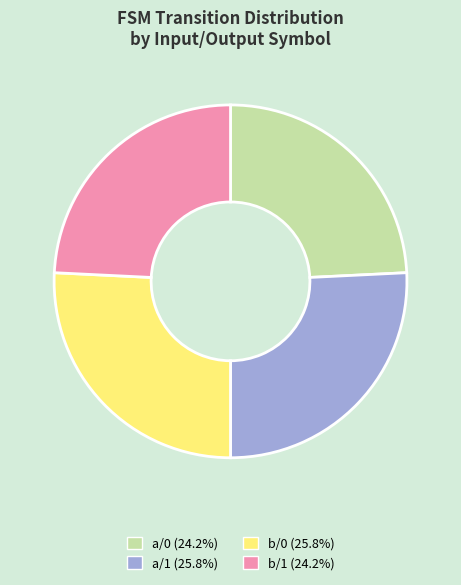

Do a/1 (25.8%) and b/0 (25.8%) together represent more than half of the pie?

Yes